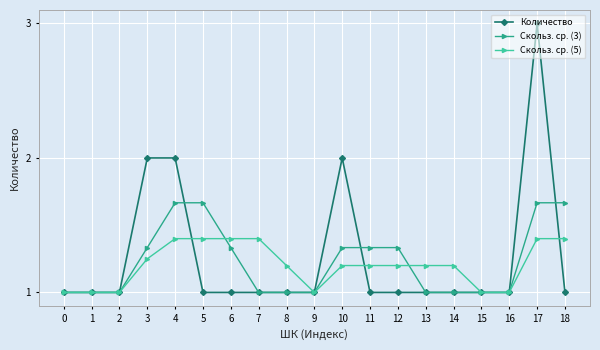

What is the value of the Количество point at the 7th from the left?

1.0